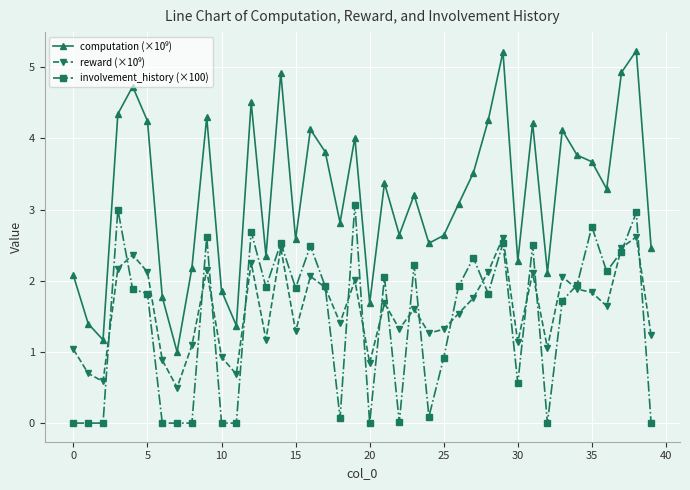

What is the maximum value shown in the chart?

5.2